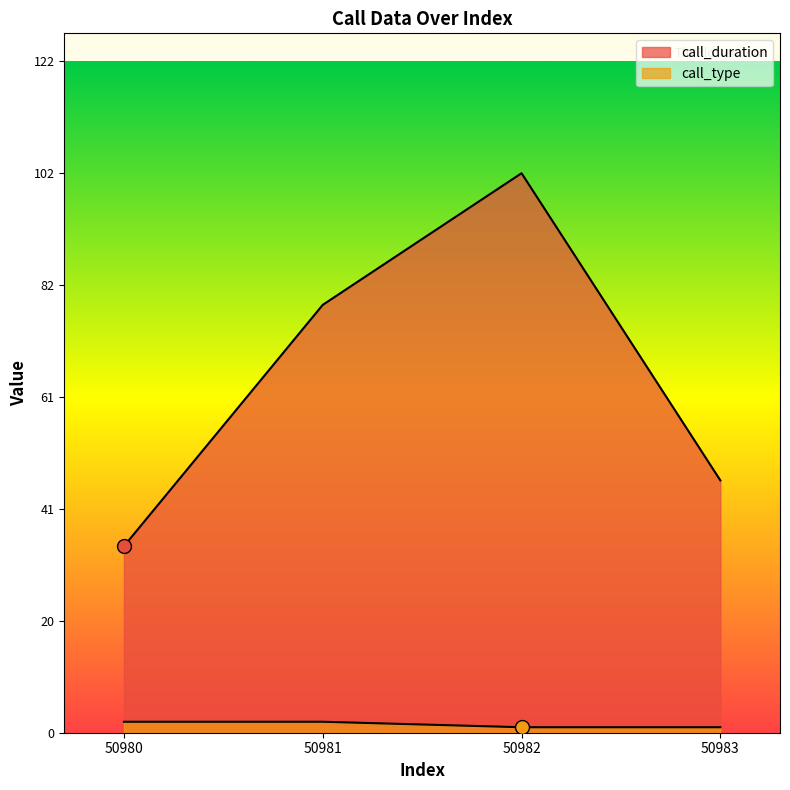

What is the value of the call_duration point at the 2nd from the left?

78